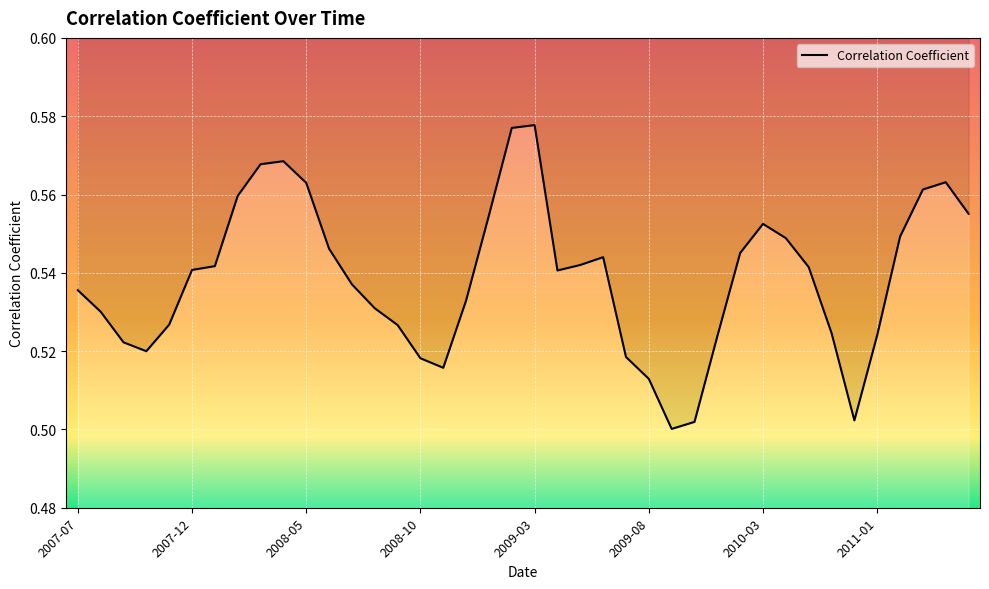

Reading left to right, list all the values displayed in this chart.

2007-07=0.5	2007-08=0.5	2007-09=0.5	2007-10=0.5	2007-11=0.5	2007-12=0.5	2008-01=0.5	2008-02=0.6	2008-03=0.6	2008-04=0.6	2008-05=0.6	2008-06=0.5	2008-07=0.5	2008-08=0.5	2008-09=0.5	2008-10=0.5	2008-11=0.5	2008-12=0.5	2009-01=0.6	2009-02=0.6	2009-03=0.6	2009-04=0.5	2009-05=0.5	2009-06=0.5	2009-07=0.5	2009-08=0.5	2009-09=0.5	2009-12=0.5	2010-01=0.5	2010-02=0.5	2010-03=0.6	2010-04=0.5	2010-05=0.5	2010-06=0.5	2010-07=0.5	2011-01=0.5	2011-02=0.5	2011-03=0.6	2011-04=0.6	2011-05=0.6